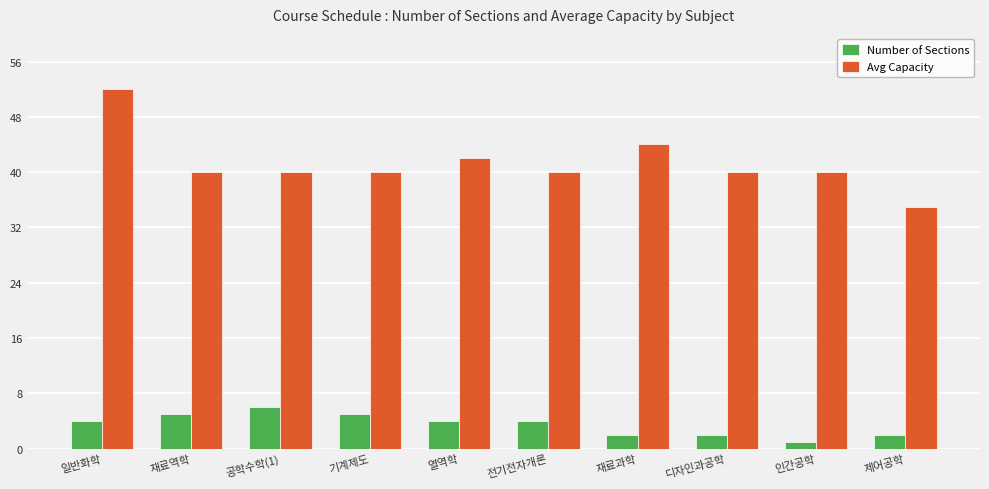

Reading left to right, what are all the values shown in this chart?

Number of Sections: 4	5	6	5	4	4	2	2	1	2
Avg Capacity: 52	40	40	40	42	40	44	40	40	35